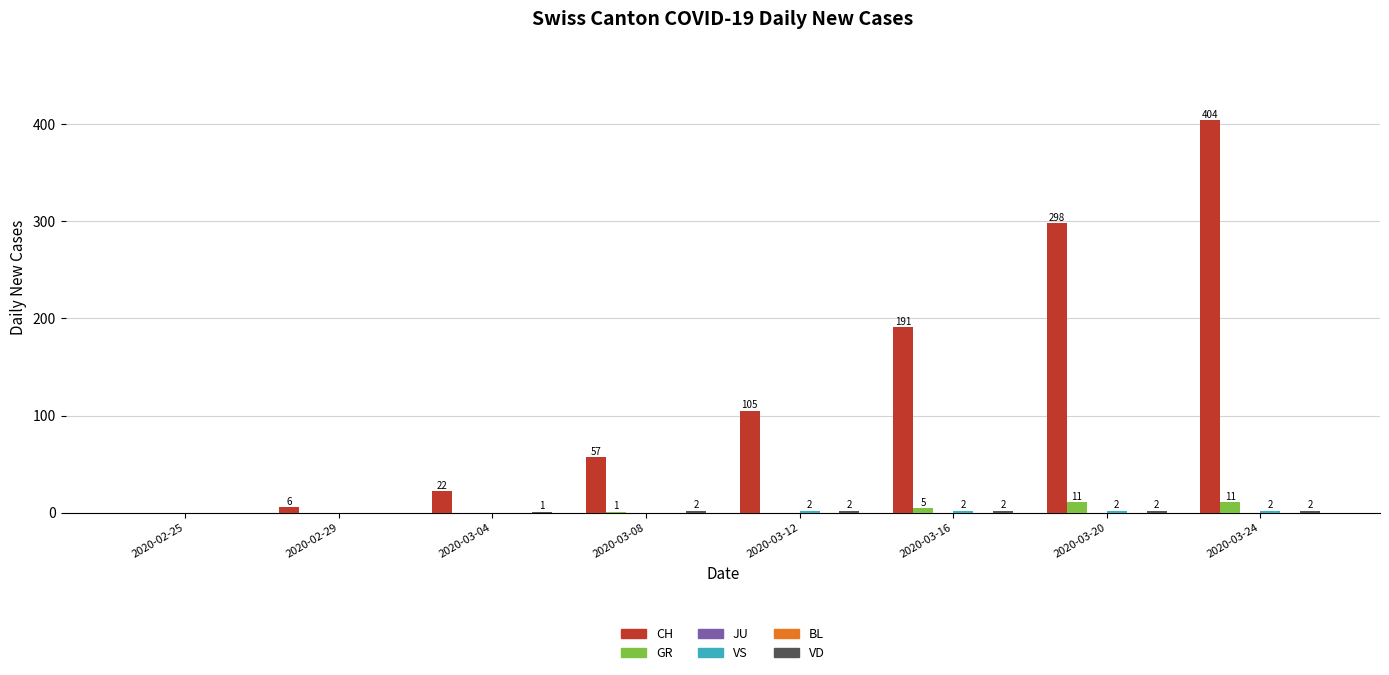

How many values in GR are above zero?

4